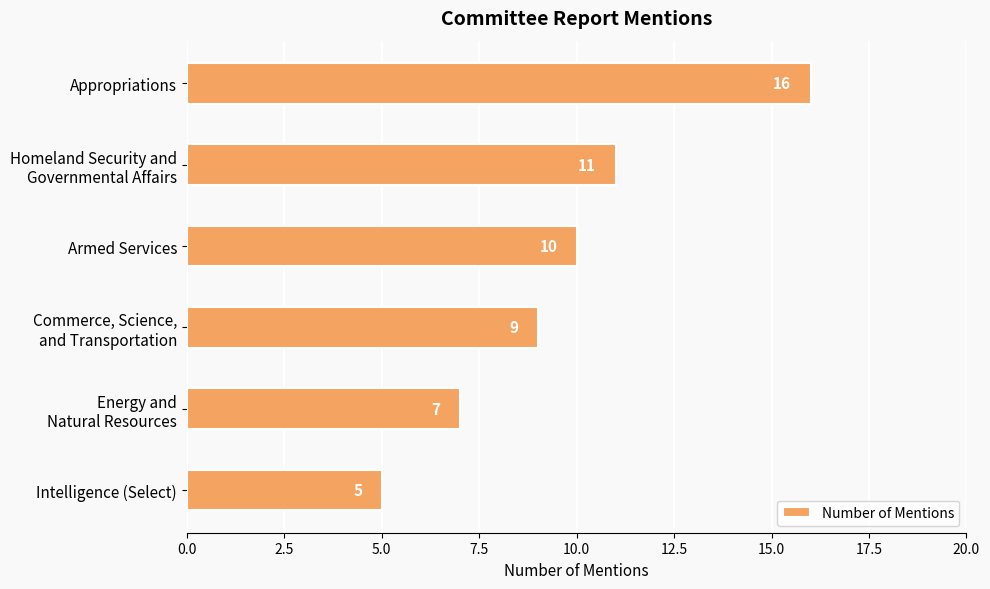

The chart shows a value of 16 at Appropriations. True or false?

True